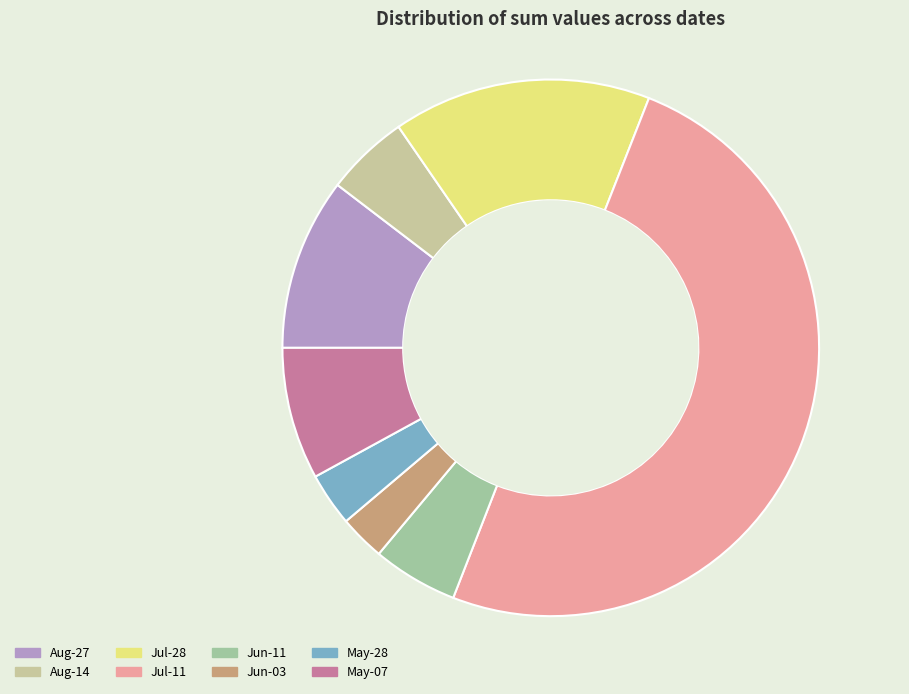

How many segments does this pie chart have?

8